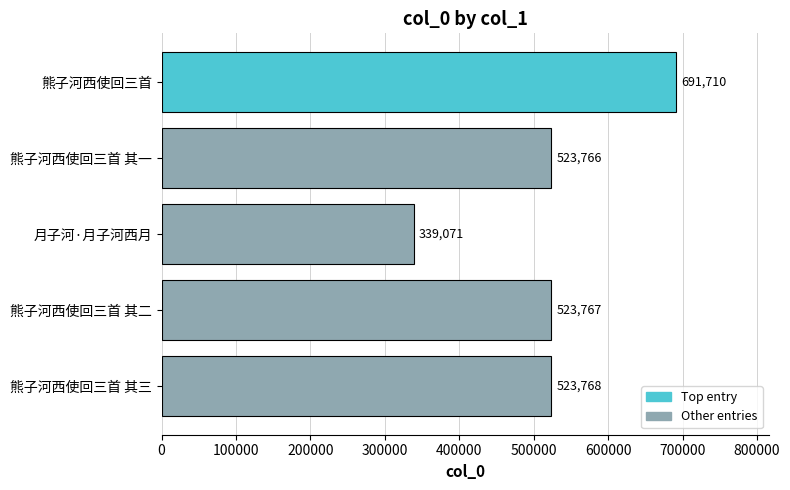

Where is the data nearest to the value 515390?

熊子河西使回三首 其一